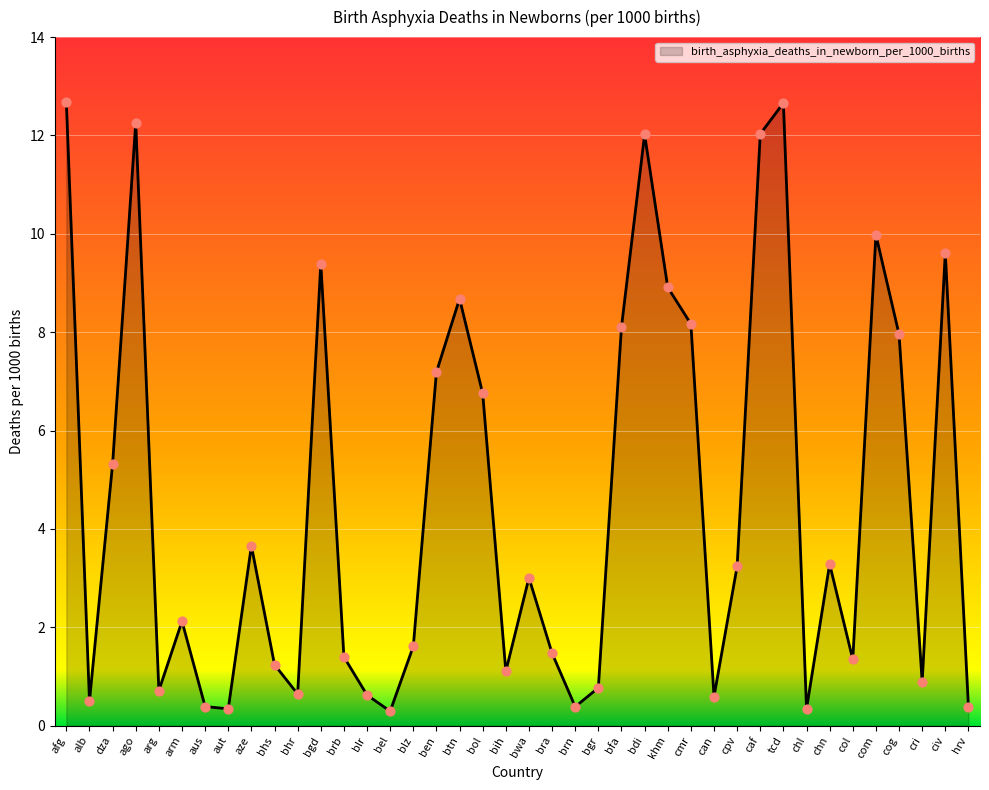

What is the ratio of the value at bwa to the value at caf?

0.2